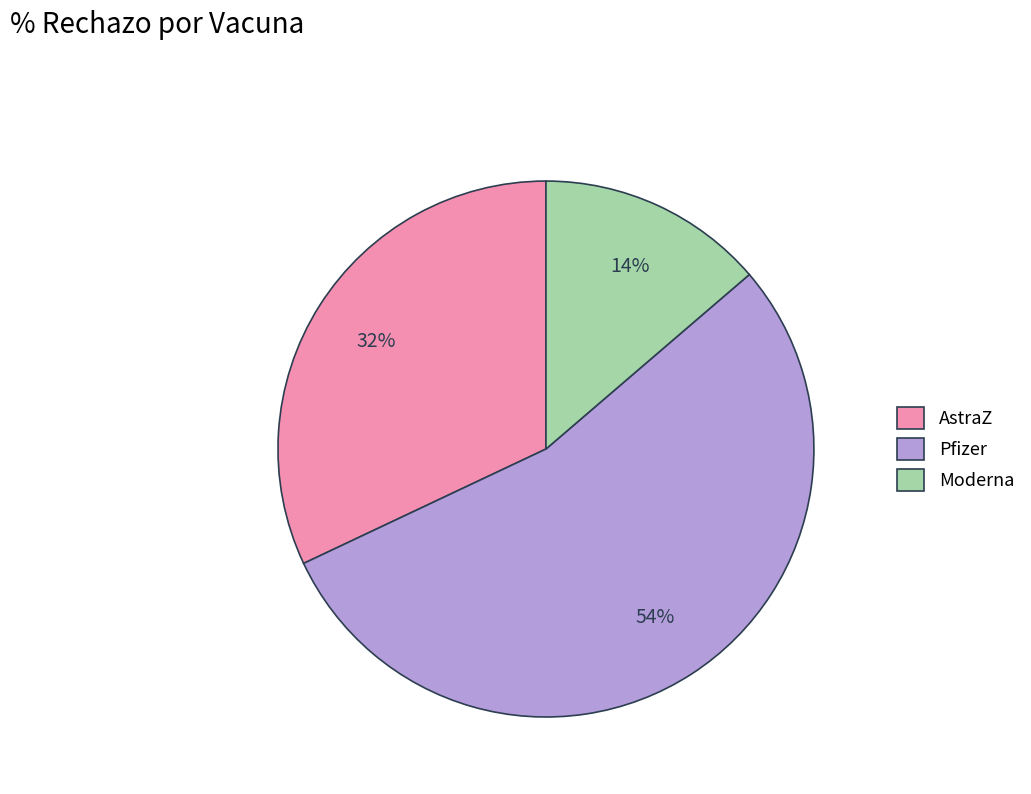

Which slice represents more than half of the pie?

Pfizer